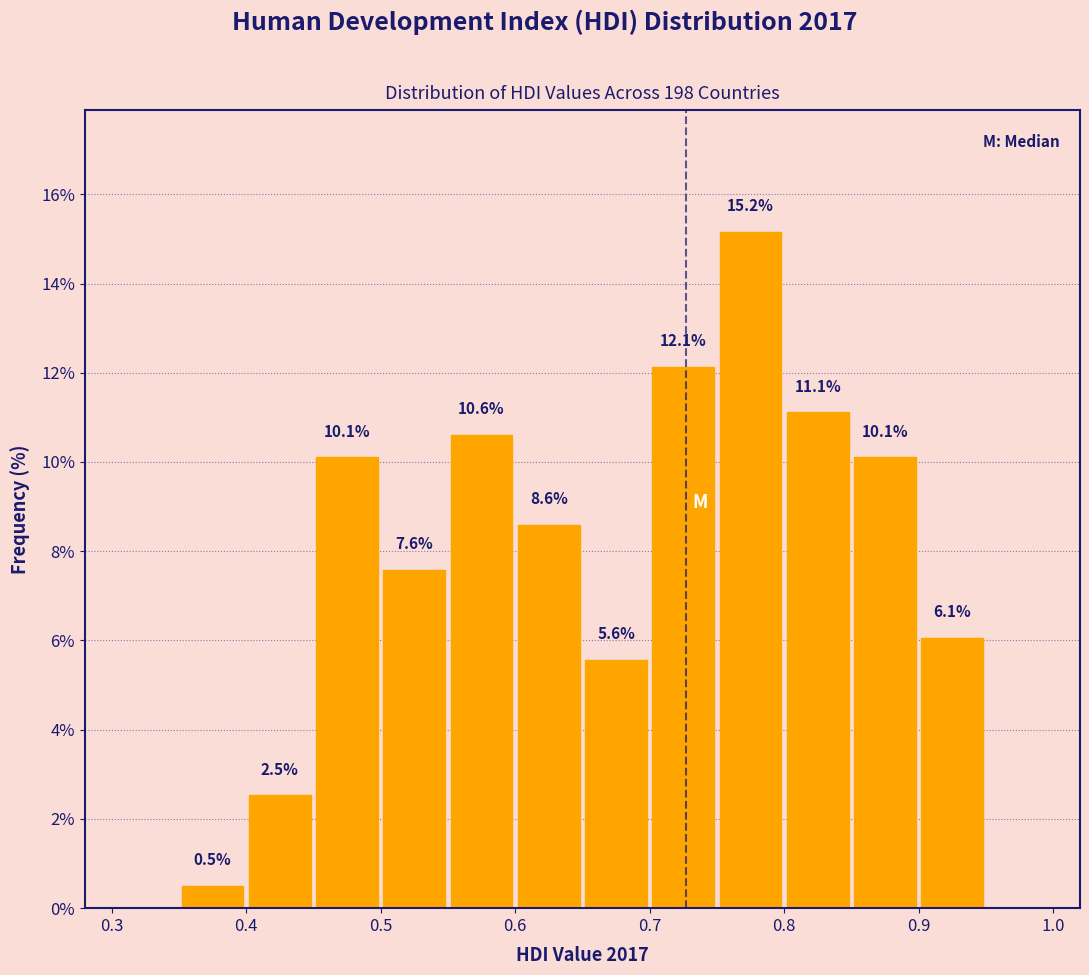

Which range on the x-axis has the tallest bar?

0.75 to 0.80